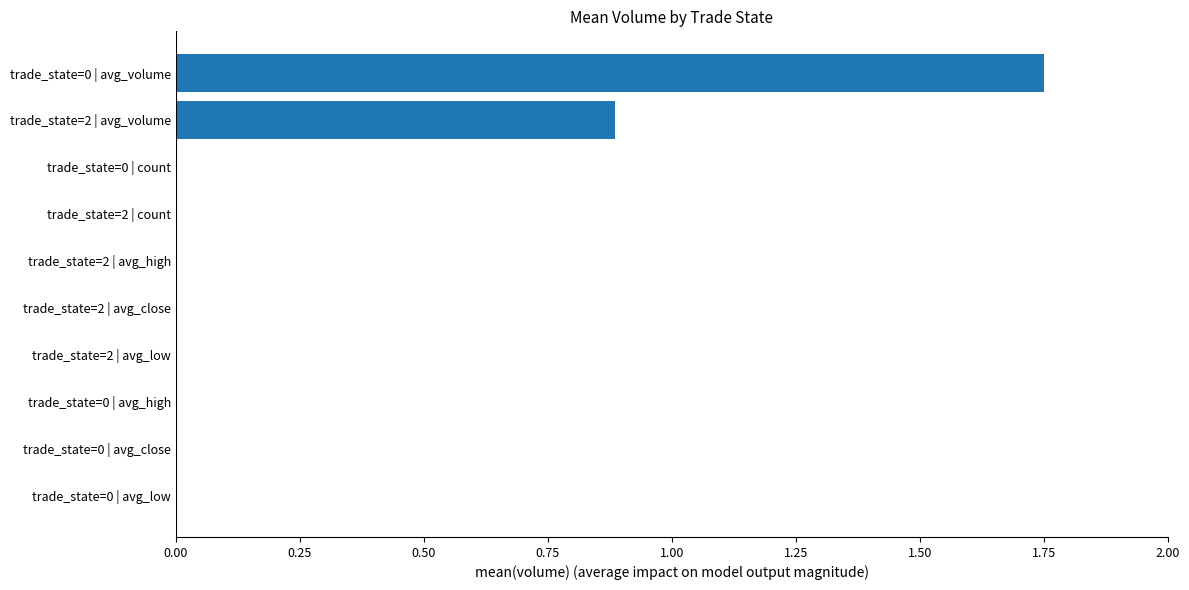

What is the average value?

0.3